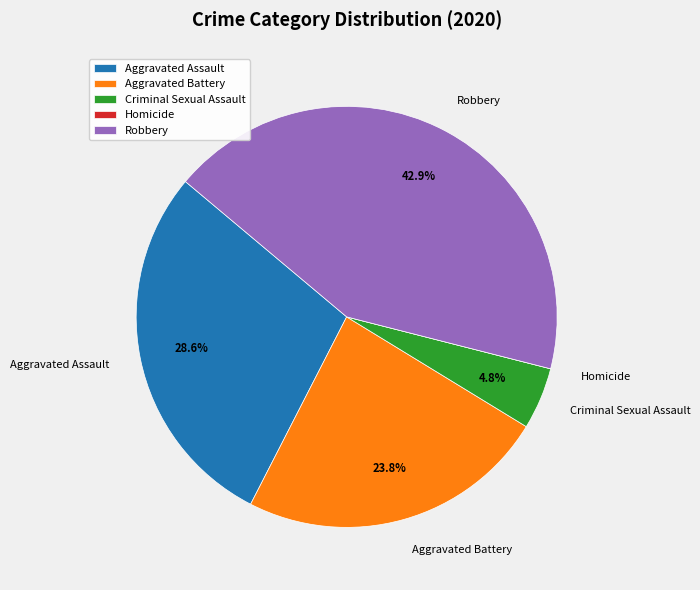

Combined, do Aggravated Assault and Aggravated Battery account for over 50%?

Yes